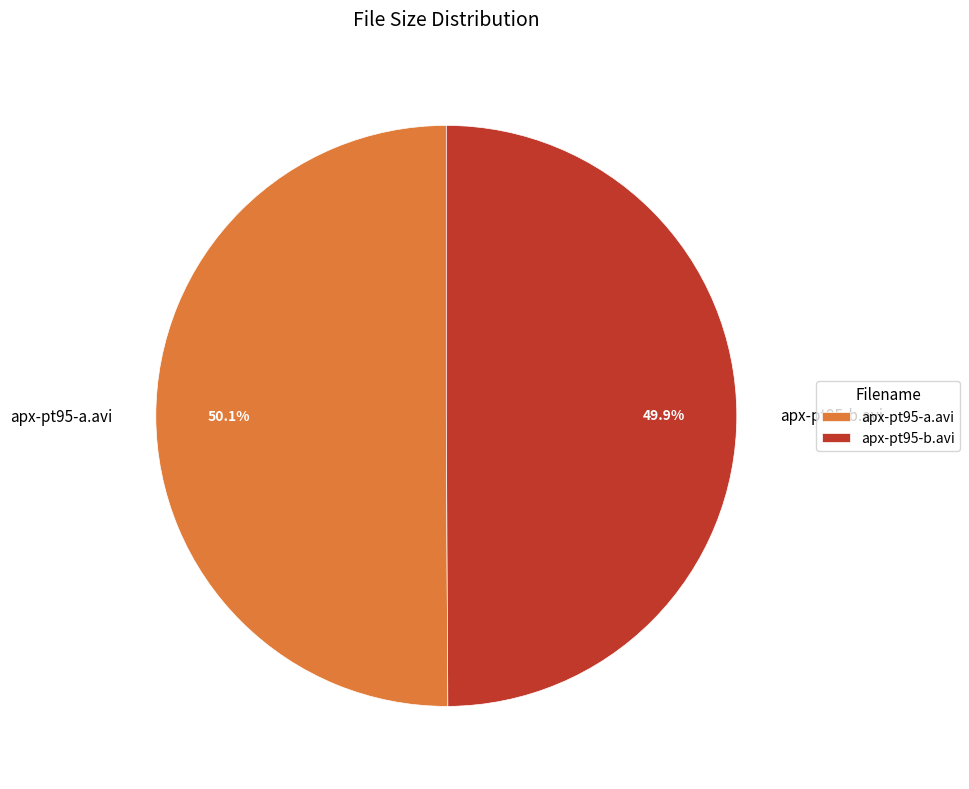

Count the number of slices in the pie.

2